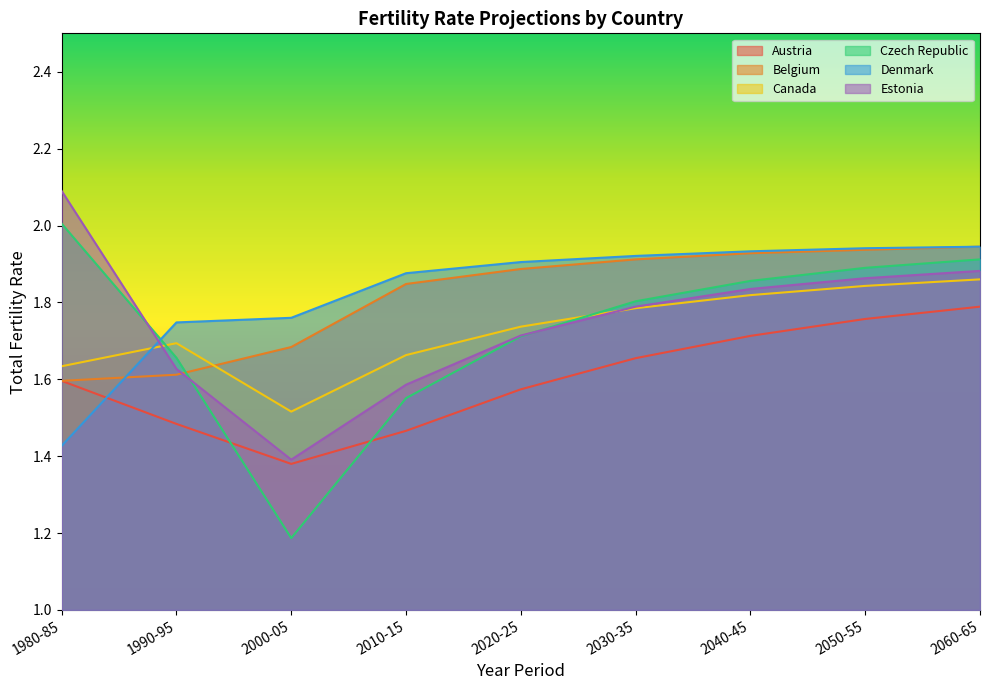

What is the lowest value of the Canada series?

1.5